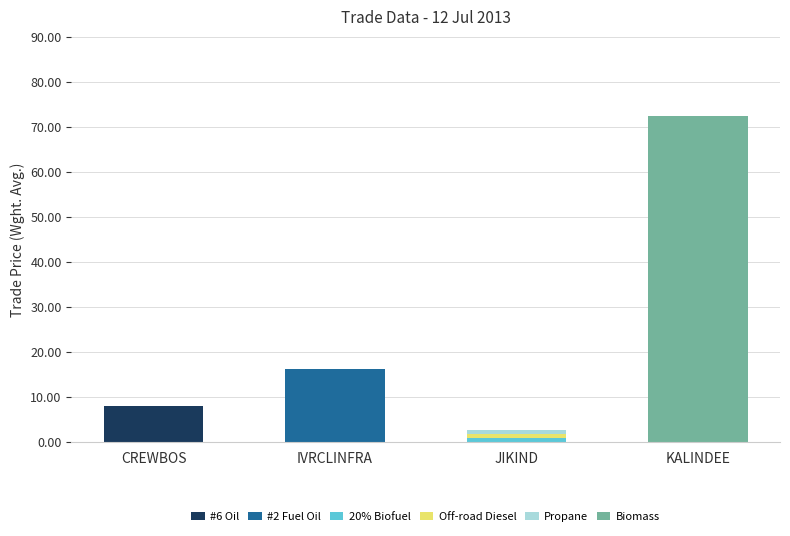

What is the total value across all series at KALINDEE?

72.5